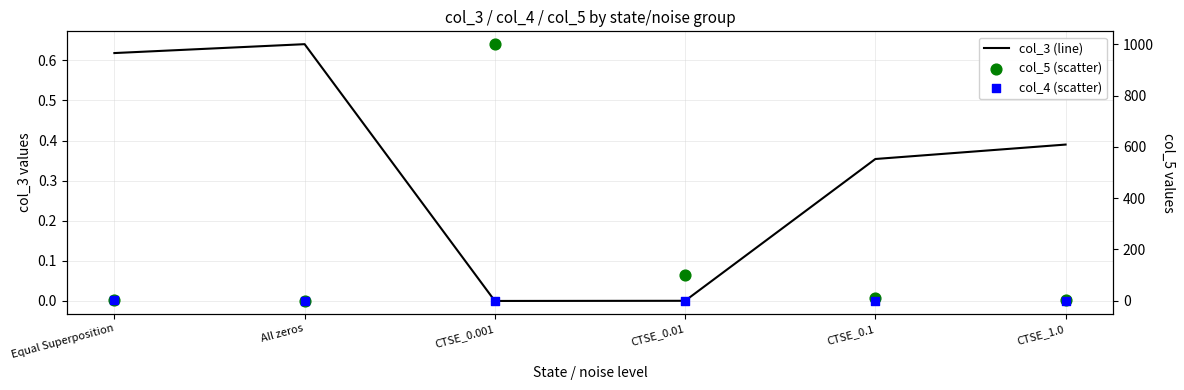

Is the value of col_4 (scatter) at CTSE_0.01 greater than the value of col_3 (line) at Equal Superposition?

No